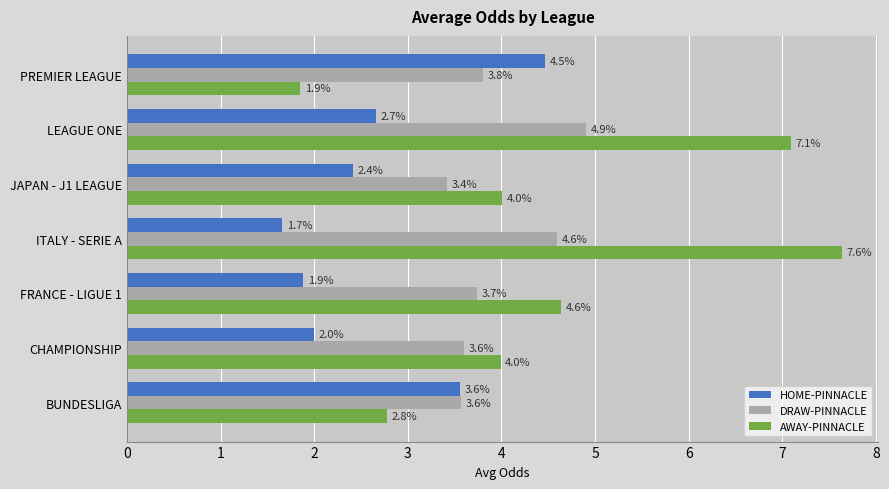

What is the difference between the AWAY-PINNACLE values at LEAGUE ONE and PREMIER LEAGUE?

5.2